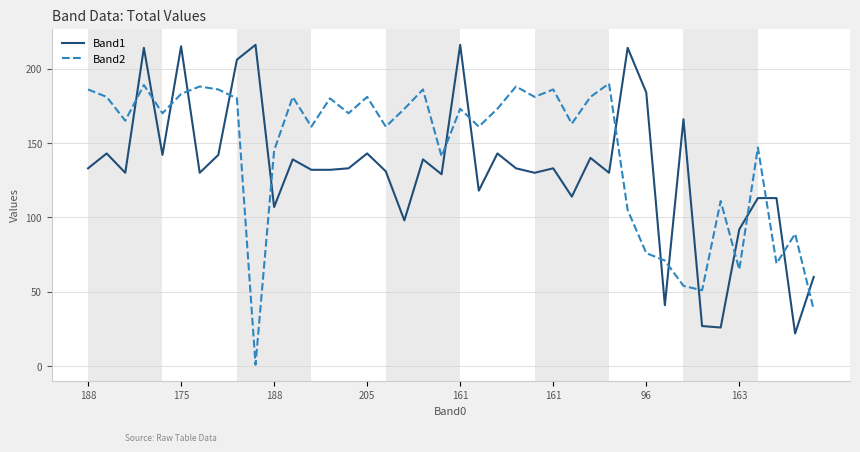

List the series in order of their overall mean, lowest first.

Band1, Band2